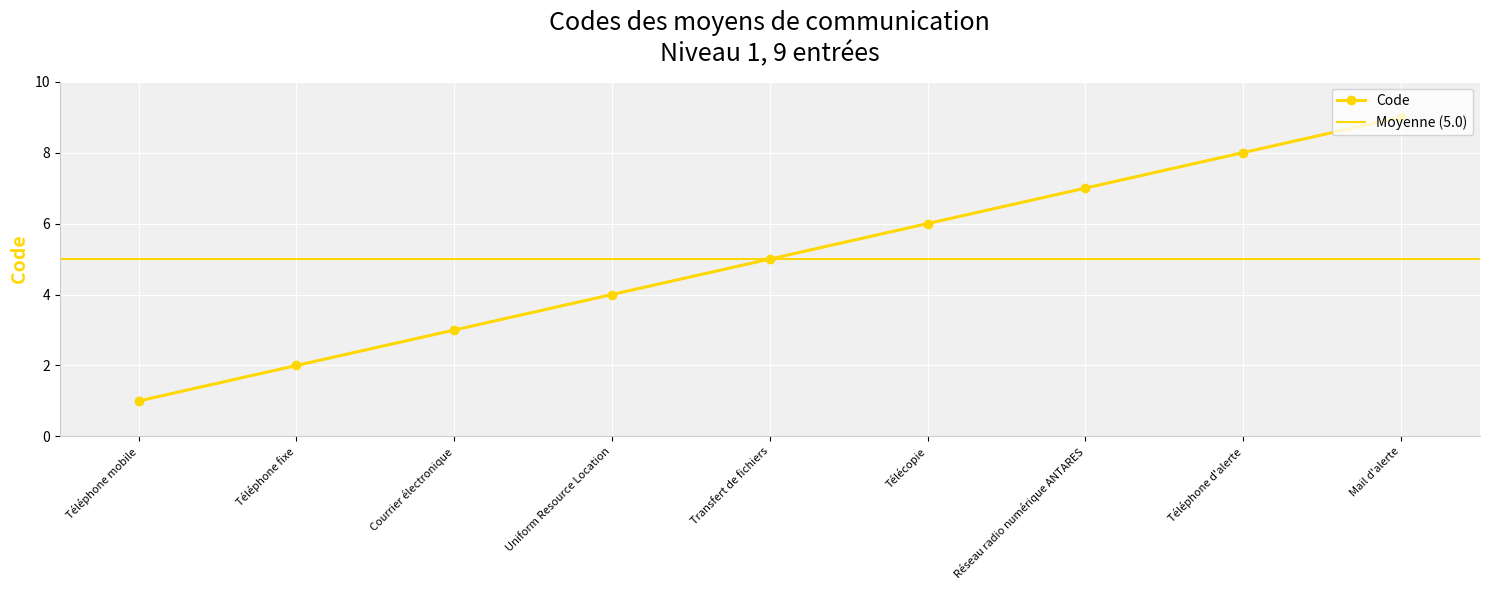

Reading left to right, list all the values displayed in this chart.

Téléphone mobile=1	Téléphone fixe=2	Courrier électronique=3	Uniform Resource Location=4	Transfert de fichiers=5	Télécopie=6	Réseau radio numérique ANTARES=7	Téléphone d'alerte=8	Mail d'alerte=9